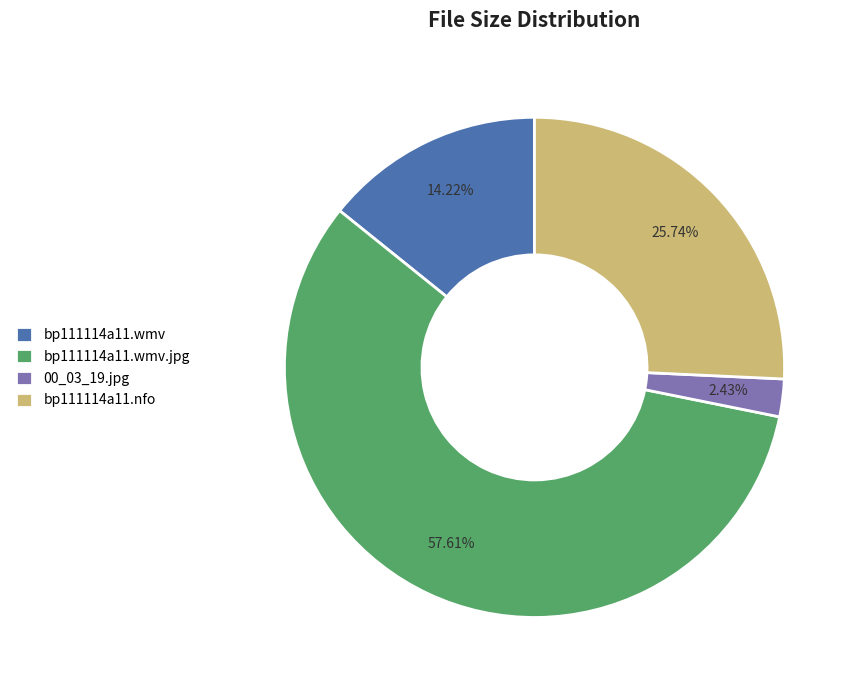

Between bp111114a11.wmv and bp111114a11.wmv.jpg, which is larger?

bp111114a11.wmv.jpg